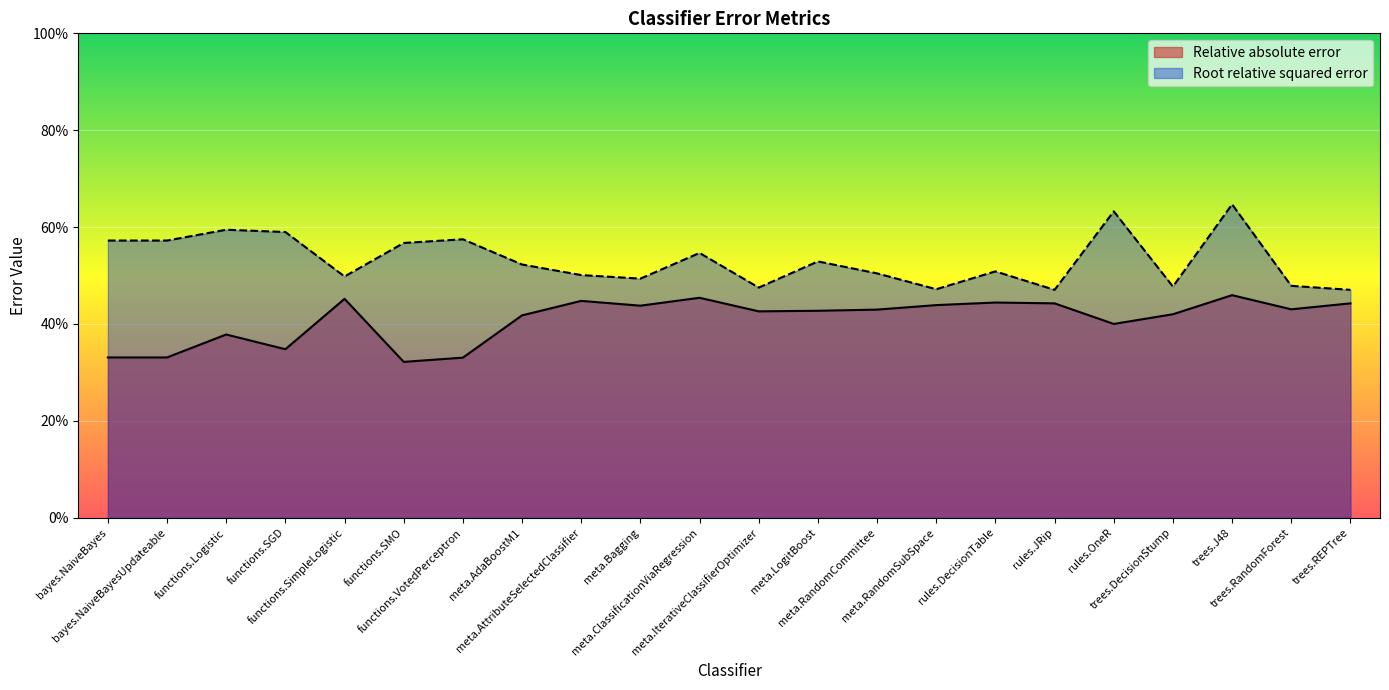

What is the total value across all series at rules.DecisionTable?

1.0